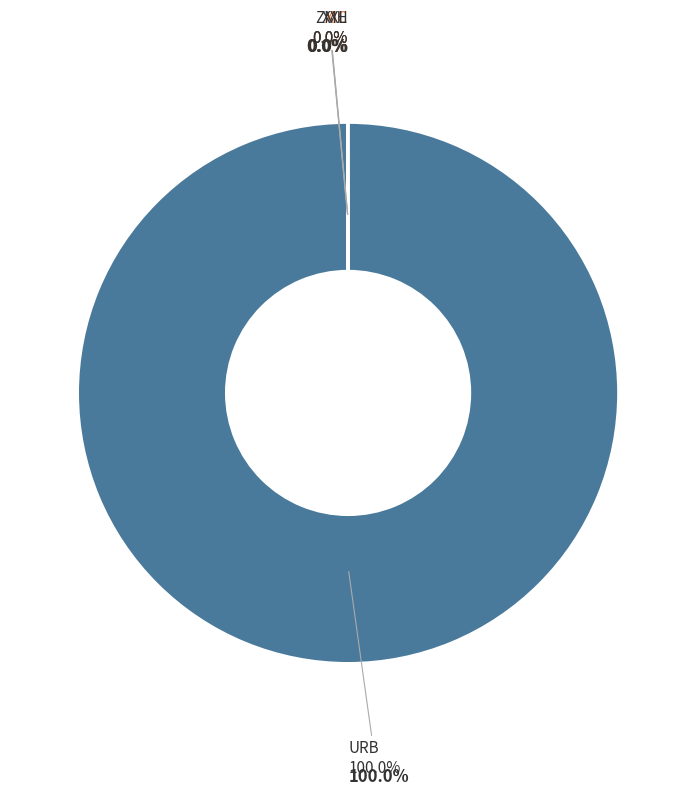

Rank the categories by value from highest to lowest.

URB, XIC, ZMH, XXL